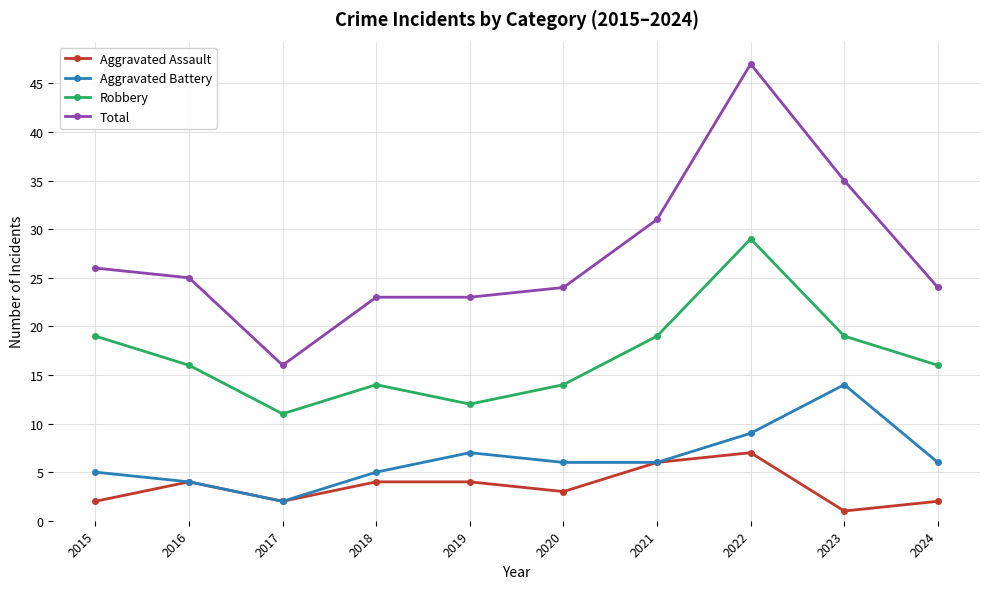

What are all the series names shown in the legend?

Aggravated Assault, Aggravated Battery, Robbery, Total